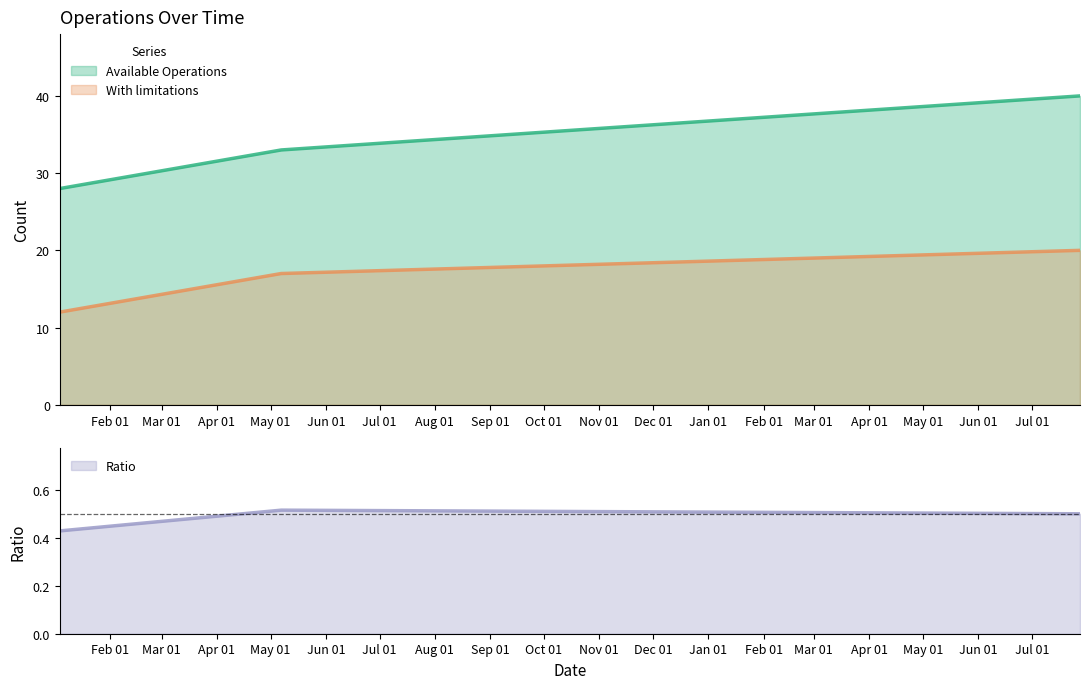

At which category is the sum across all series the highest?

2021-07-28